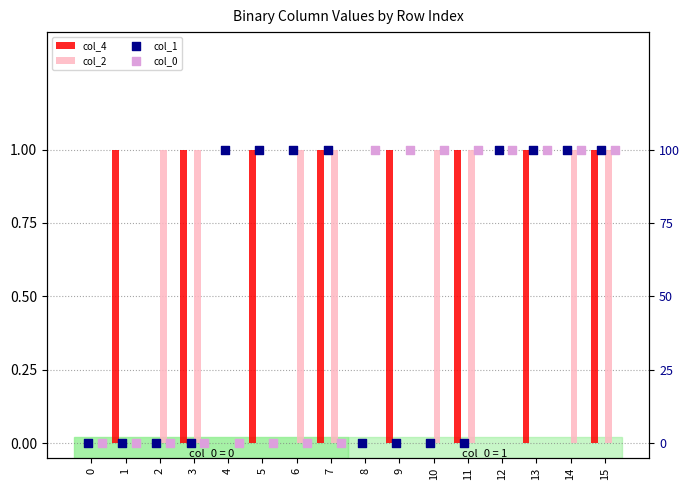

What are all the series names shown in the legend?

col_4, col_2, col_1, col_0